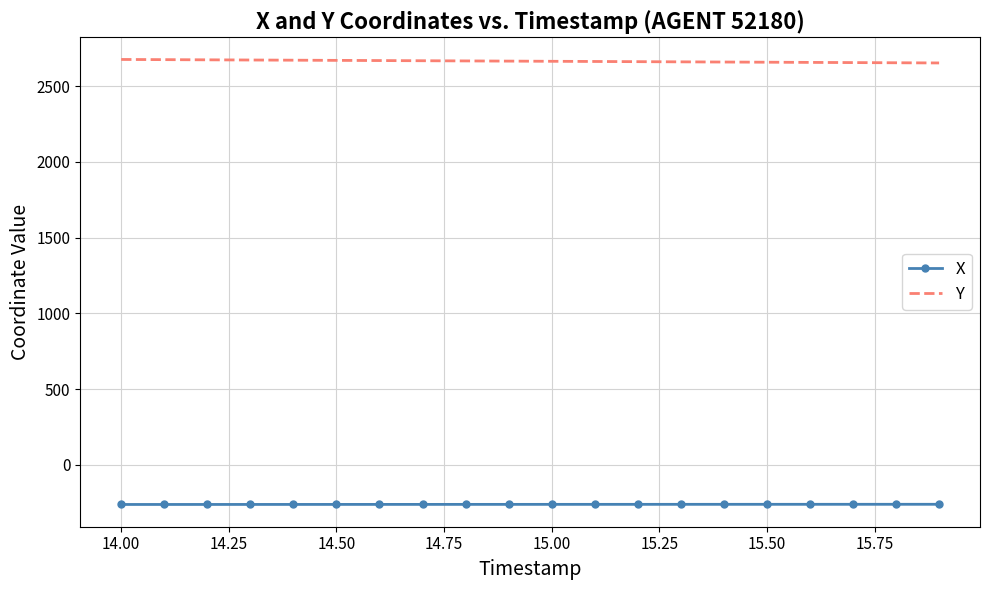

What is the highest value of the Y series?

2677.5